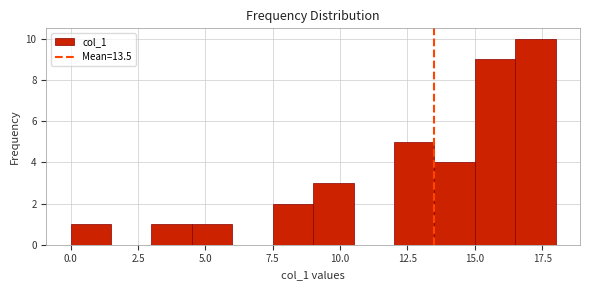

Read against the x-axis, roughly where is the centre of the tallest bar?

17.5